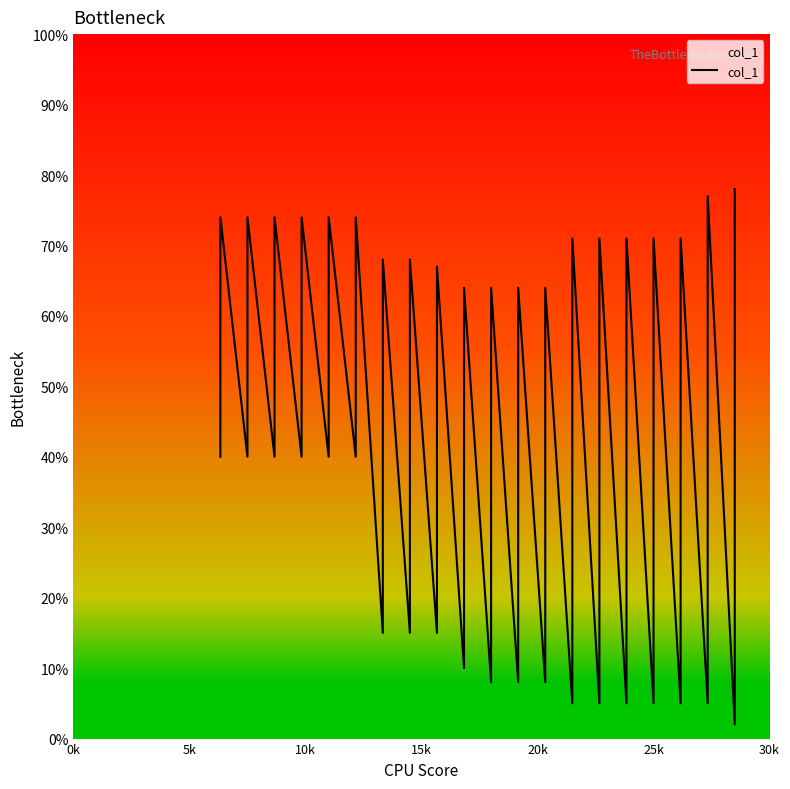

What is the minimum value shown in the chart?

2